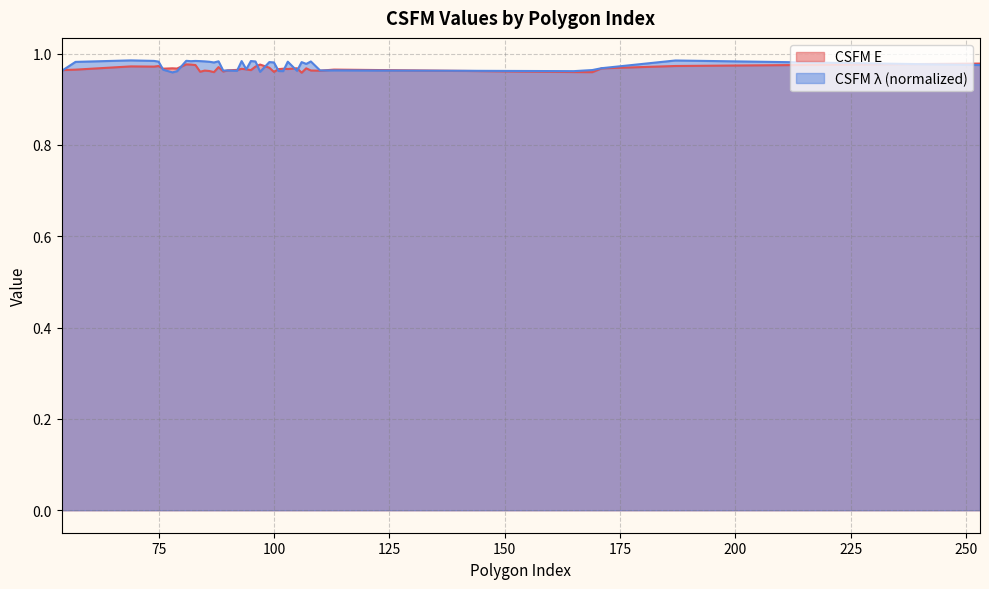

Reading left to right, list all the values displayed in this chart.

CSFM E: 54=1.0	57=1.0	69=1.0	74=1.0	75=1.0	76=1.0	78=1.0	79=1.0	81=1.0	82=1.0	83=1.0	84=1.0	85=1.0	86=1.0	87=1.0	88=1.0	89=1.0	90=1.0	92=1.0	93=1.0	94=1.0	95=1.0	96=1.0	97=1.0	99=1.0	100=1.0	101=1.0	102=1.0	103=1.0	105=1.0	106=1.0	107=1.0	108=1.0	110=1.0	113=1.0	165=1.0	169=1.0	171=1.0	187=1.0	253=1.0
CSFM lambda: 54=1.0	57=1.0	69=1.0	74=1.0	75=1.0	76=1.0	78=1.0	79=1.0	81=1.0	82=1.0	83=1.0	84=1.0	85=1.0	86=1.0	87=1.0	88=1.0	89=1.0	90=1.0	92=1.0	93=1.0	94=1.0	95=1.0	96=1.0	97=1.0	99=1.0	100=1.0	101=1.0	102=1.0	103=1.0	105=1.0	106=1.0	107=1.0	108=1.0	110=1.0	113=1.0	165=1.0	169=1.0	171=1.0	187=1.0	253=1.0